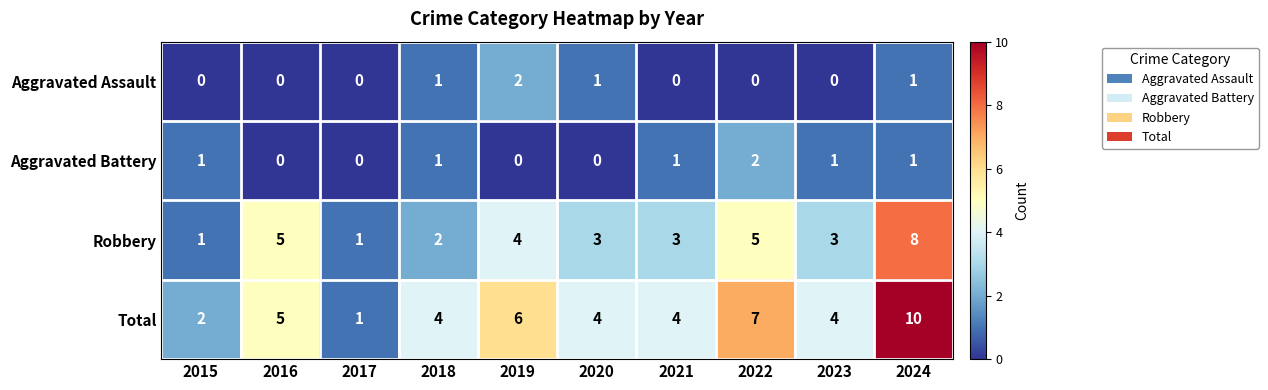

Which category has the highest value in the Aggravated Assault series?

2019